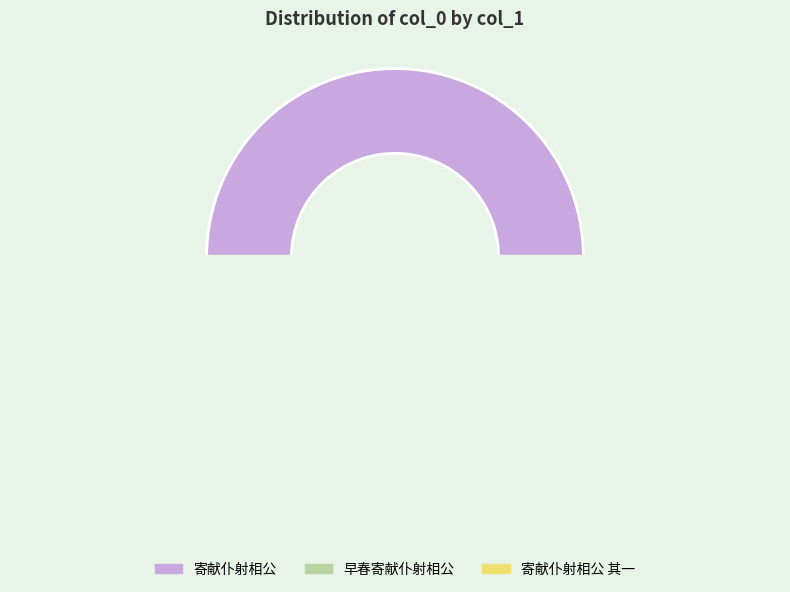

Does 寄献仆射相公 account for over 50% of the chart?

No